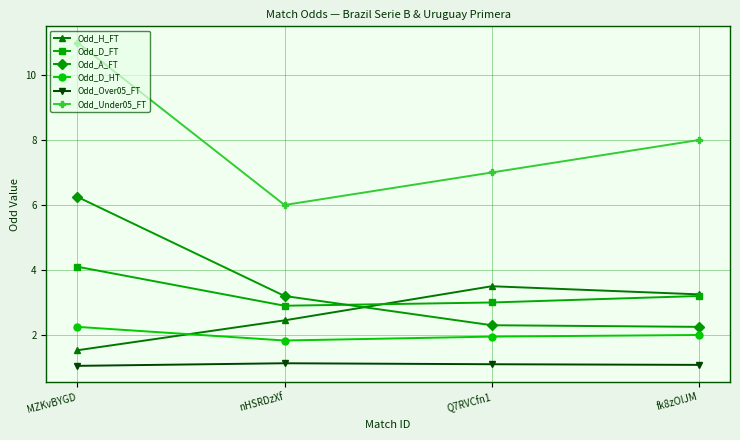

Where do Odd_H_FT and Odd_A_FT first cross each other?

nHSRDzXf and Q7RVCfn1